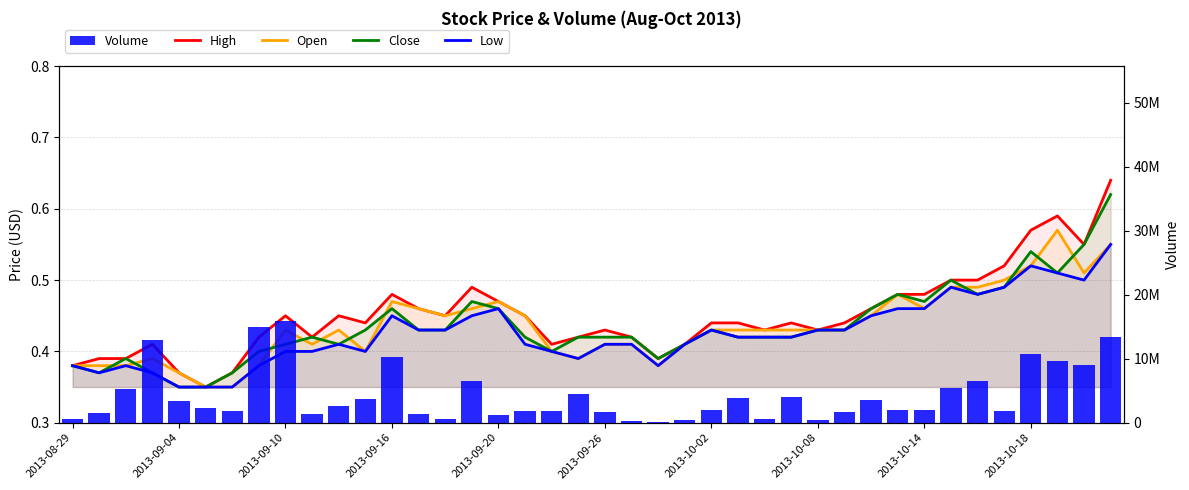

What is the highest value of the High series?

0.6